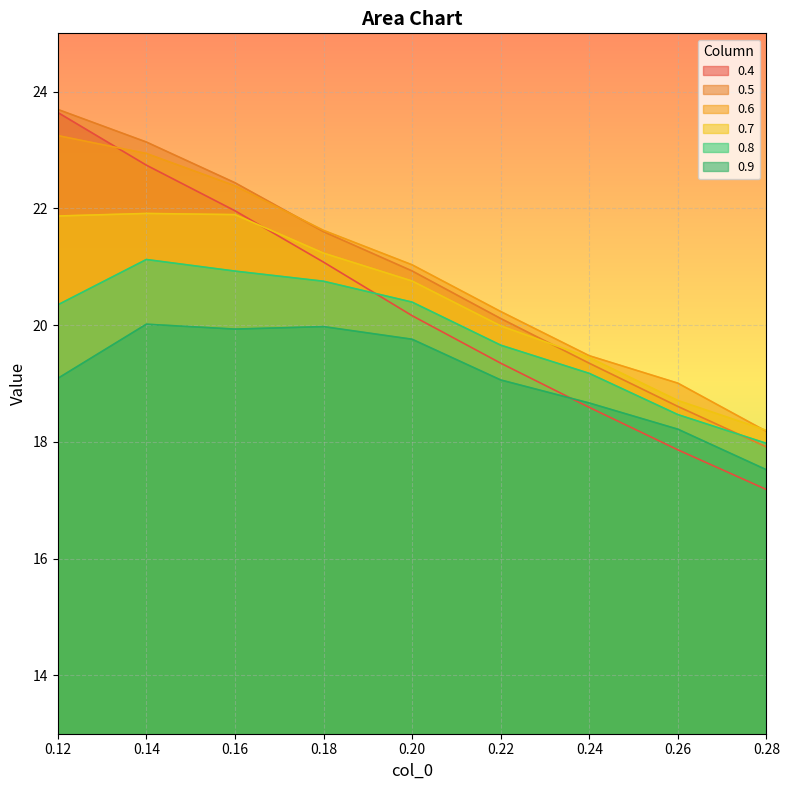

What is the difference between the highest and lowest values at 0.16?

2.5